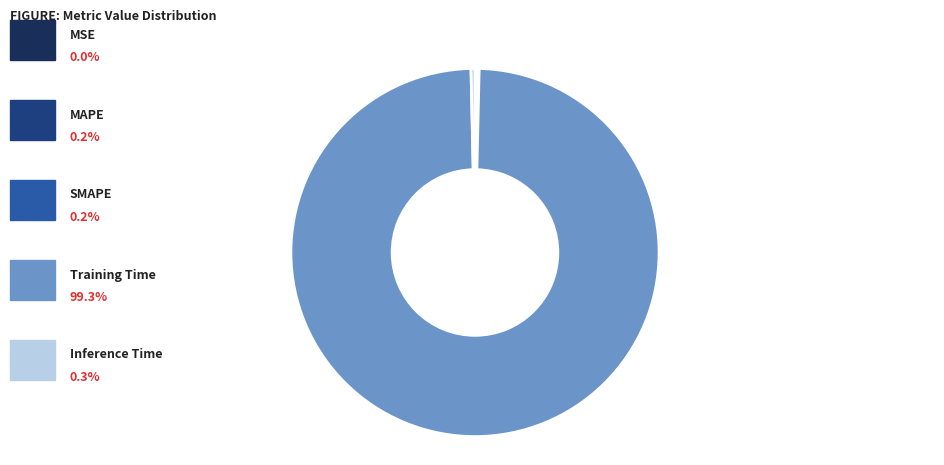

Is there a majority slice in this chart?

Yes